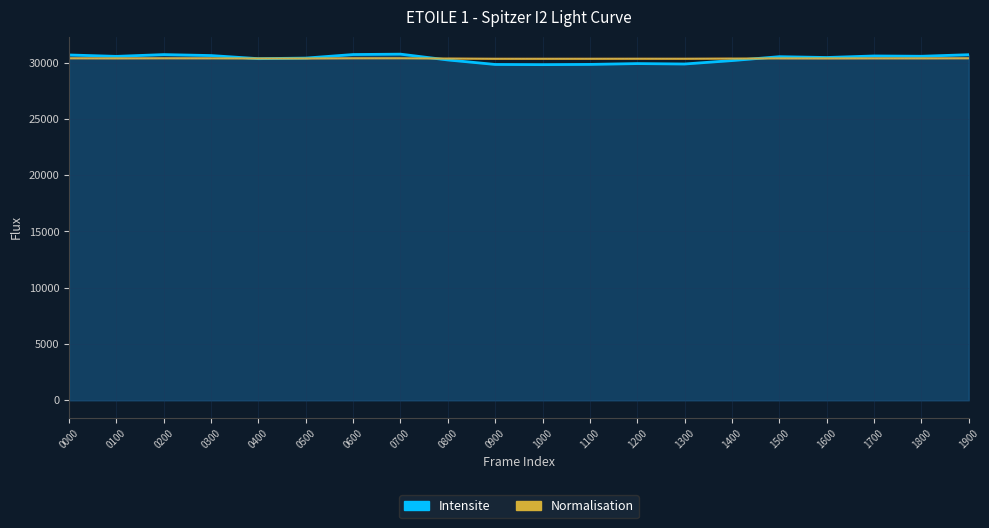

How many data points are above 30372?

10